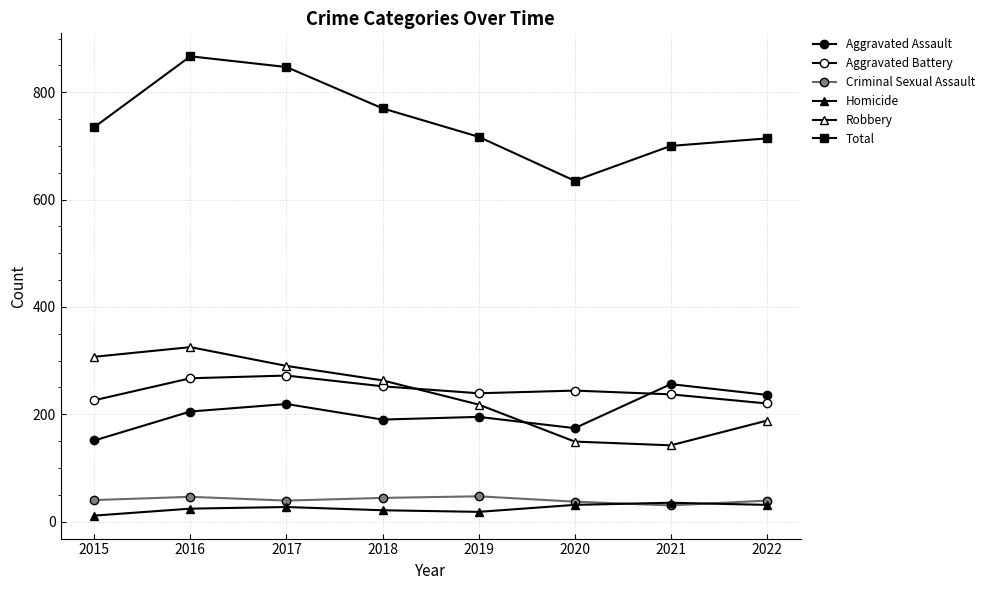

What is the value of the Robbery point at the 3rd from the left?

290